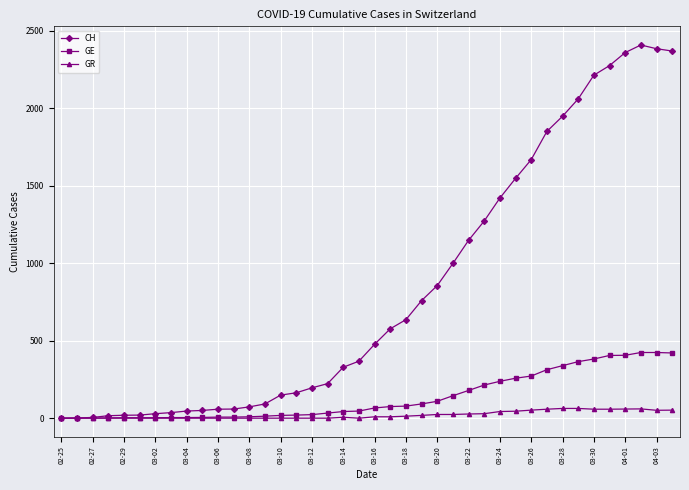

Is this an area chart (filled region under the line)?

No